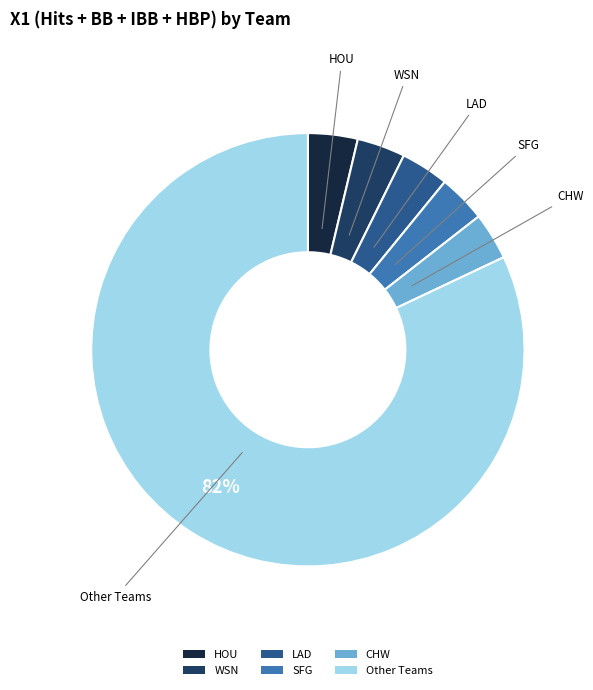

What is the largest slice in the pie chart?

Other Teams